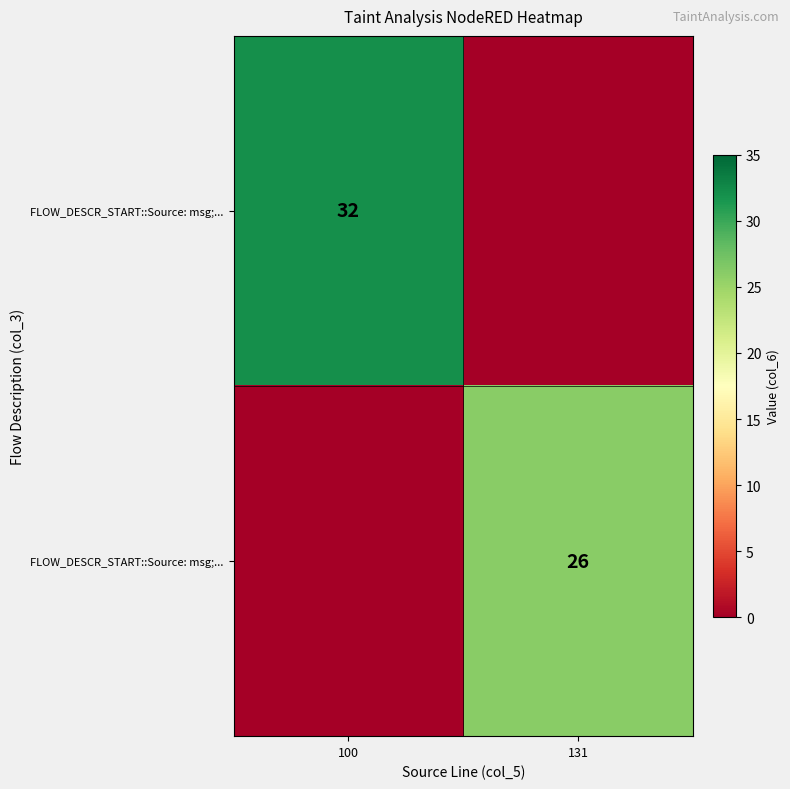

What is the maximum value shown in the chart?

32